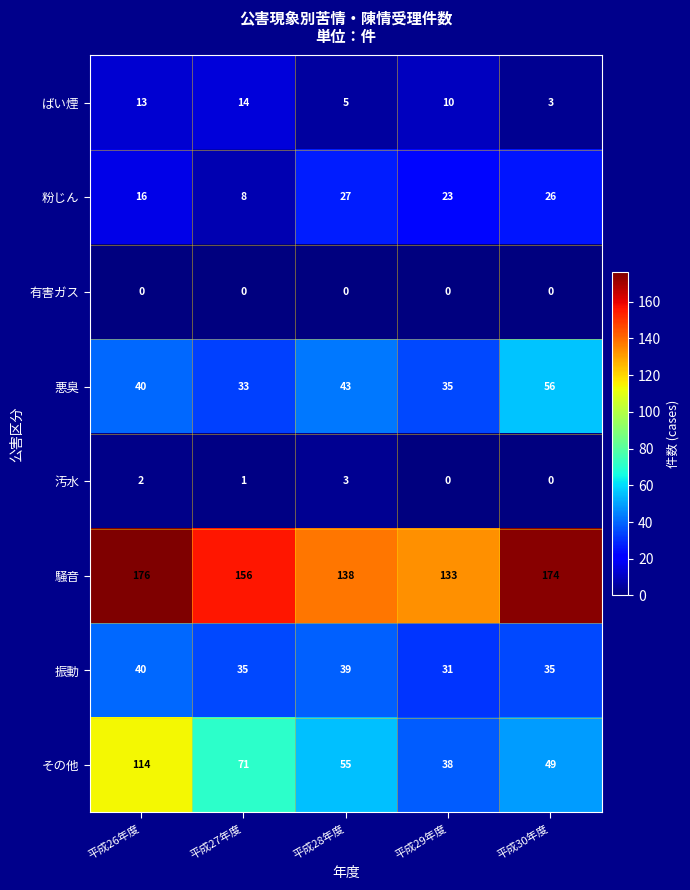

Which series has the largest total across all categories?

騒音